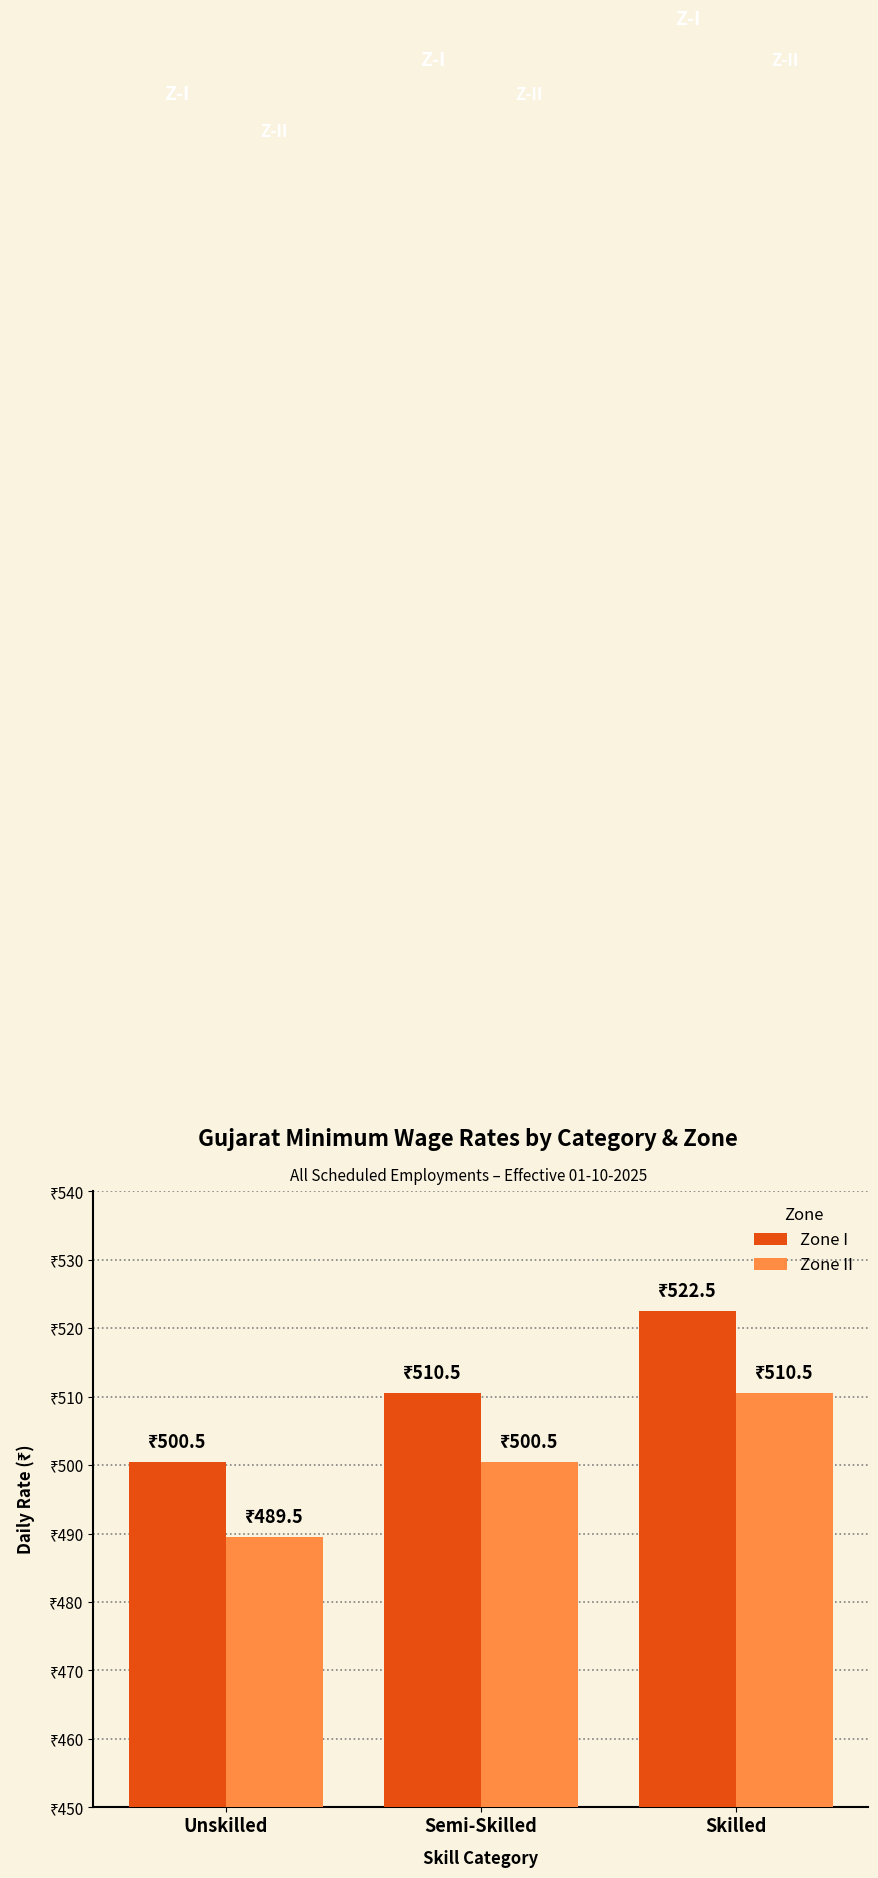

At which category is the sum across all series the highest?

Skilled